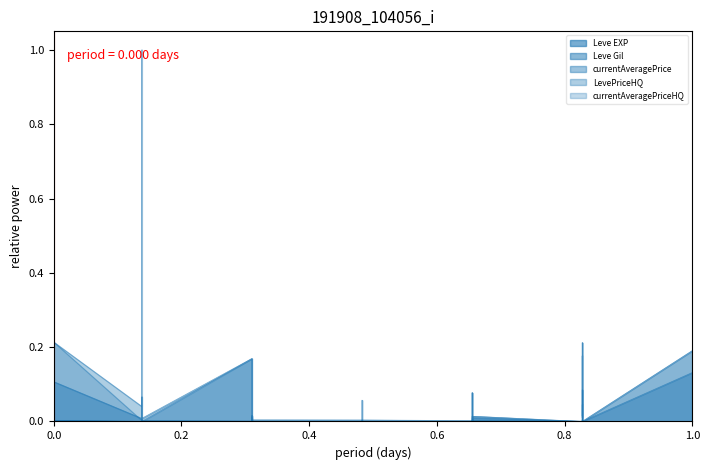

What are all the series names shown in the legend?

Leve EXP, Leve Gil, currentAveragePrice, LevePriceHQ, currentAveragePriceHQ